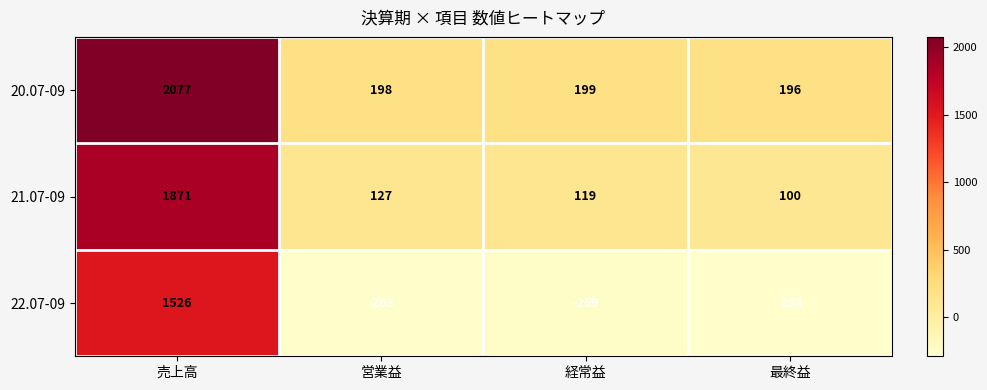

At which label does 20.07-09 reach its peak?

売上高